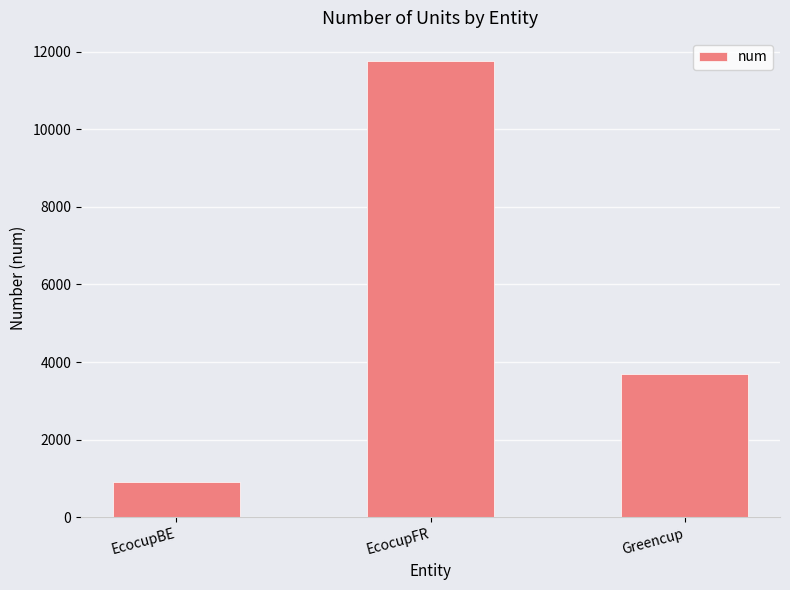

Which label corresponds to the smallest value in the chart?

EcocupBE